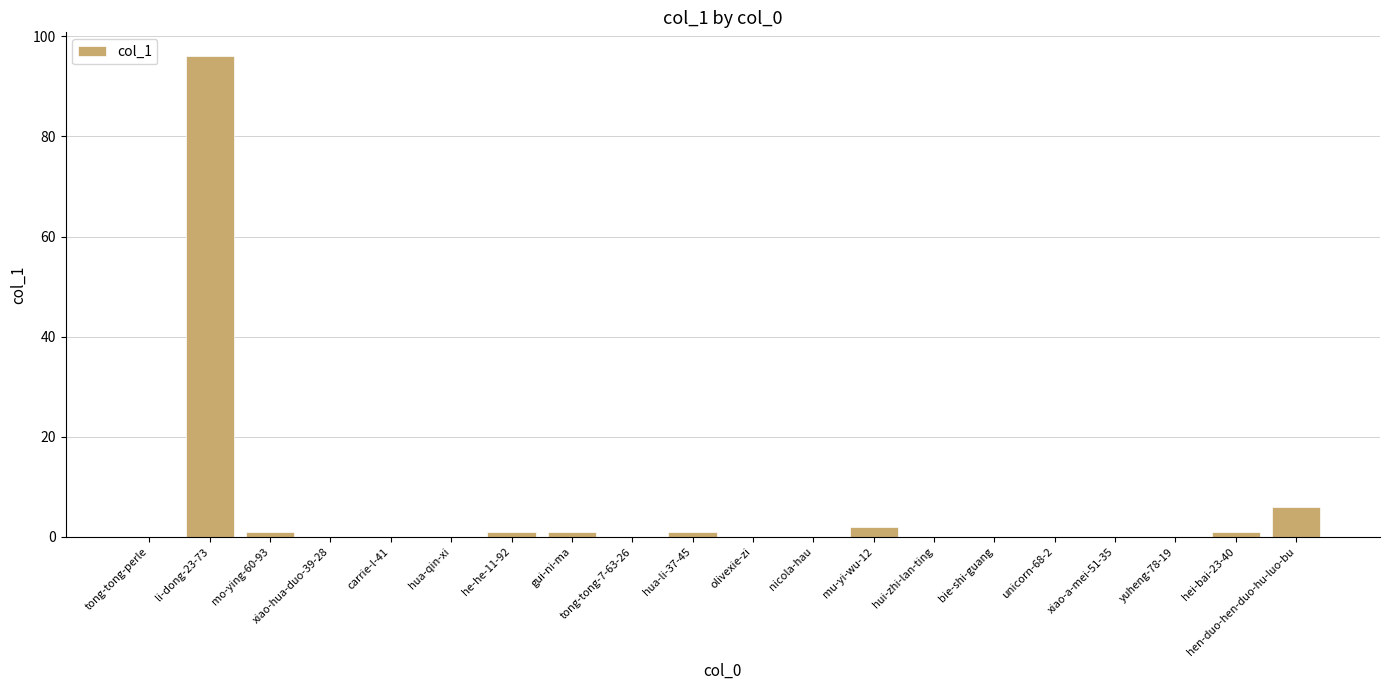

At which label is the value closest to 48?

hen-duo-hen-duo-hu-luo-bu